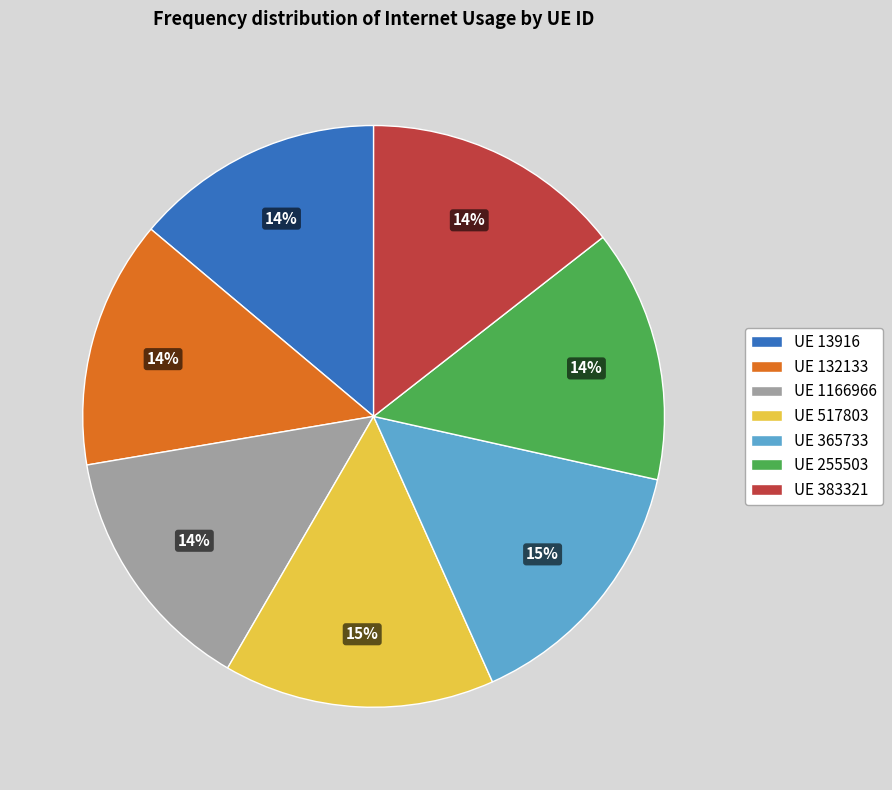

Count the number of slices in the pie.

7